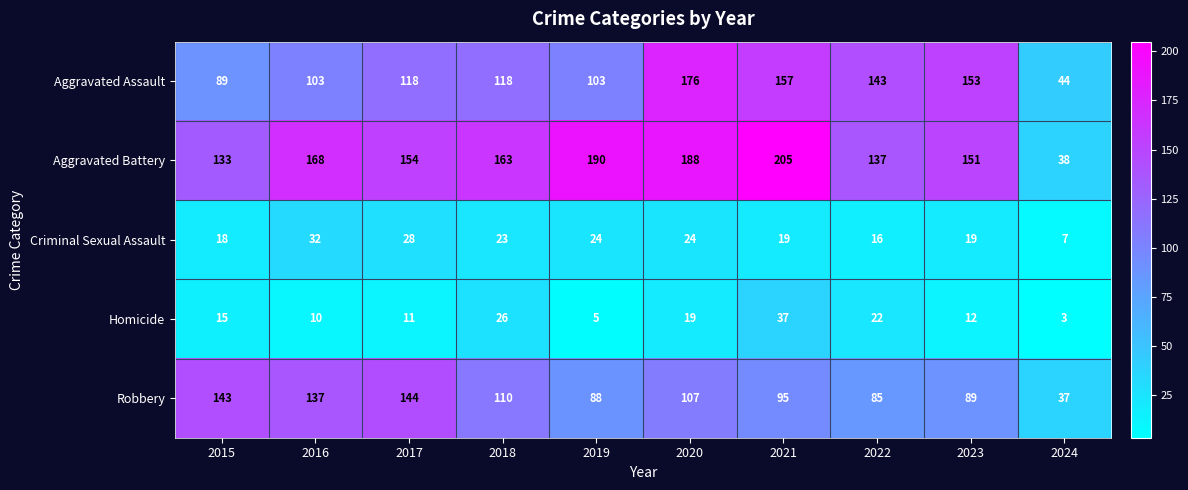

What is the average value of the Robbery series?

104